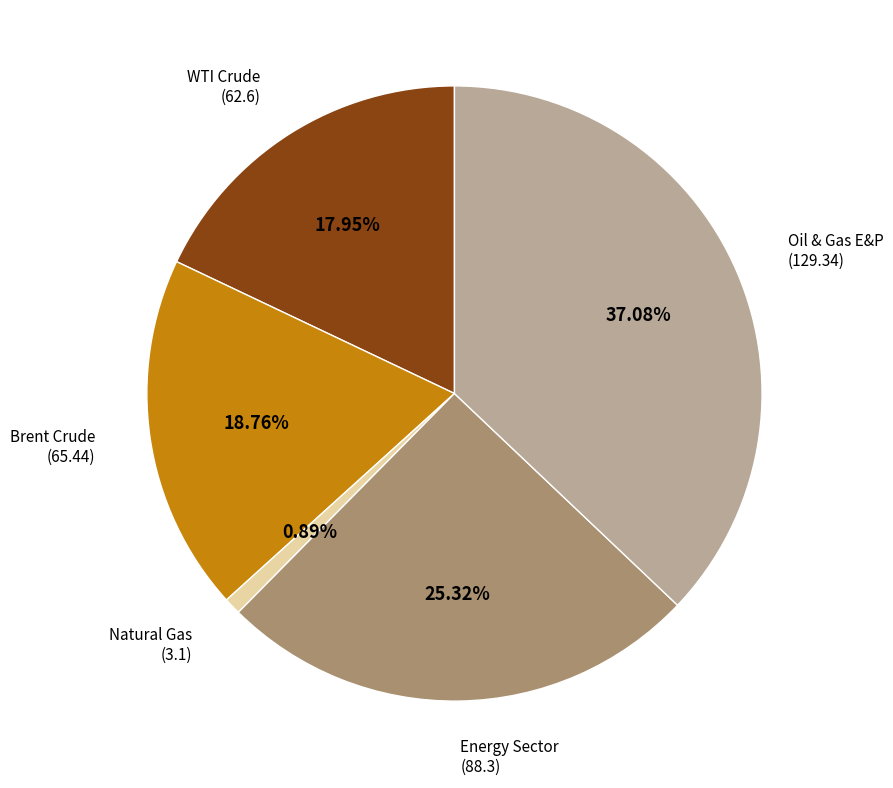

Does Brent Crude account for over 50% of the chart?

No